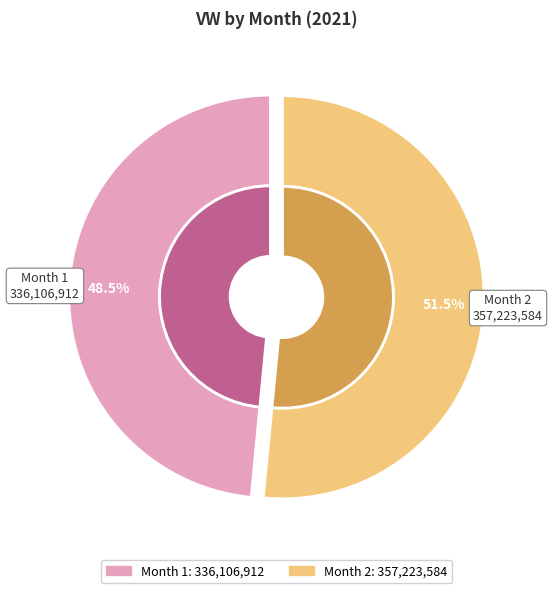

Rank the categories by value from highest to lowest.

2, 1